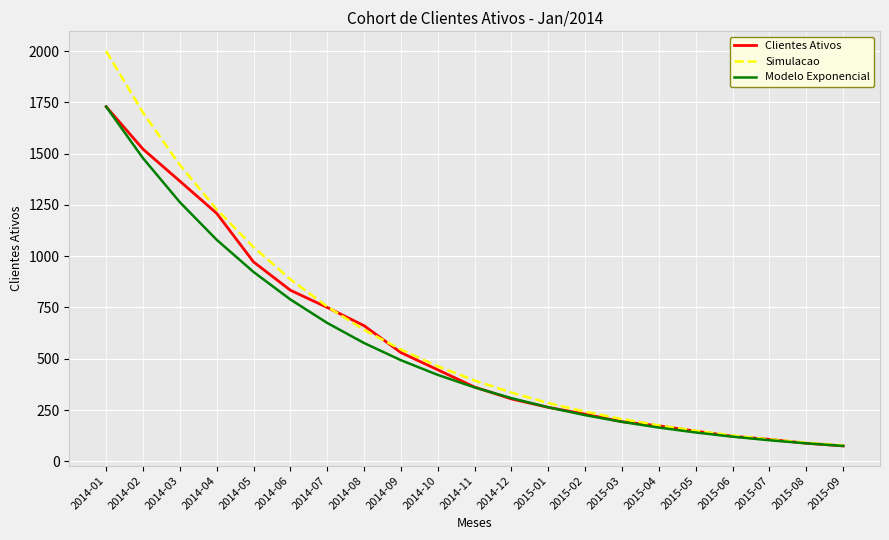

True or false: Simulacao has more than 2 points higher than both neighbors.

False